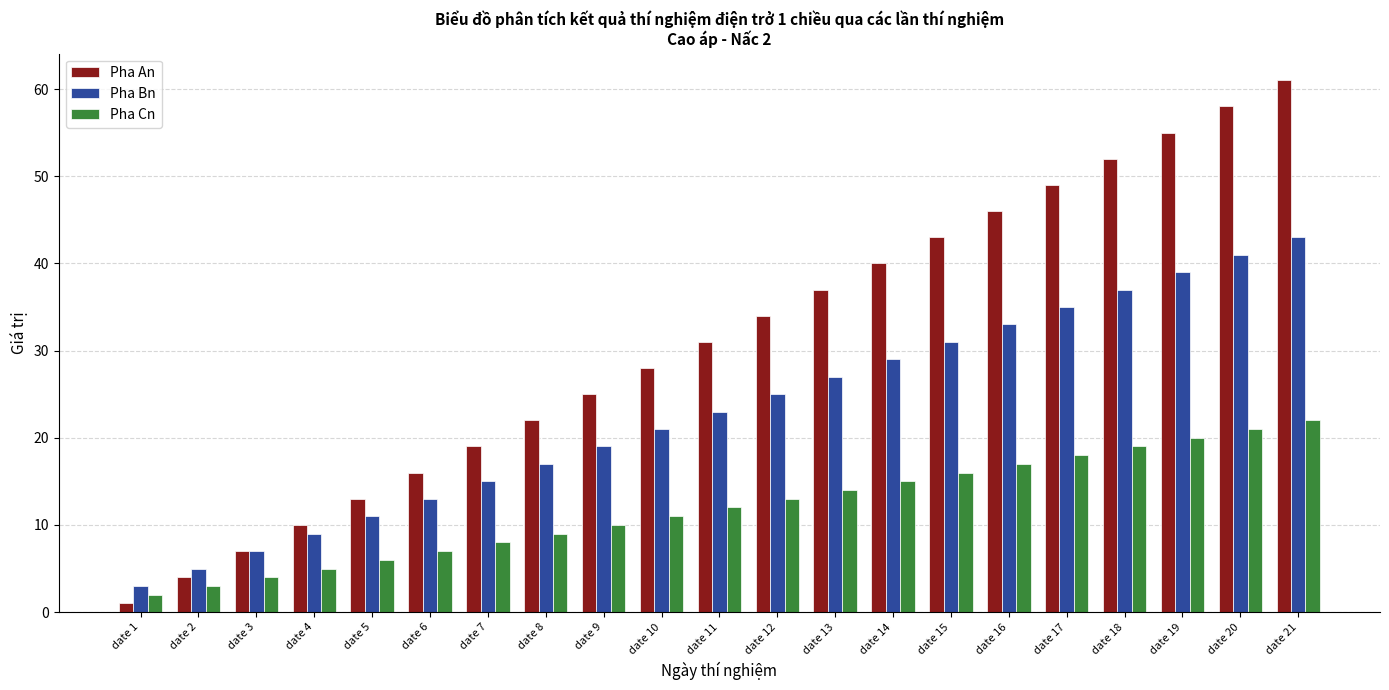

Reading right to left, extract all data points from this chart.

Pha An: date 21=61	date 20=58	date 19=55	date 18=52	date 17=49	date 16=46	date 15=43	date 14=40	date 13=37	date 12=34	date 11=31	date 10=28	date 9=25	date 8=22	date 7=19	date 6=16	date 5=13	date 4=10	date 3=7	date 2=4	date 1=1
Pha Bn: date 21=43	date 20=41	date 19=39	date 18=37	date 17=35	date 16=33	date 15=31	date 14=29	date 13=27	date 12=25	date 11=23	date 10=21	date 9=19	date 8=17	date 7=15	date 6=13	date 5=11	date 4=9	date 3=7	date 2=5	date 1=3
Pha Cn: date 21=22	date 20=21	date 19=20	date 18=19	date 17=18	date 16=17	date 15=16	date 14=15	date 13=14	date 12=13	date 11=12	date 10=11	date 9=10	date 8=9	date 7=8	date 6=7	date 5=6	date 4=5	date 3=4	date 2=3	date 1=2